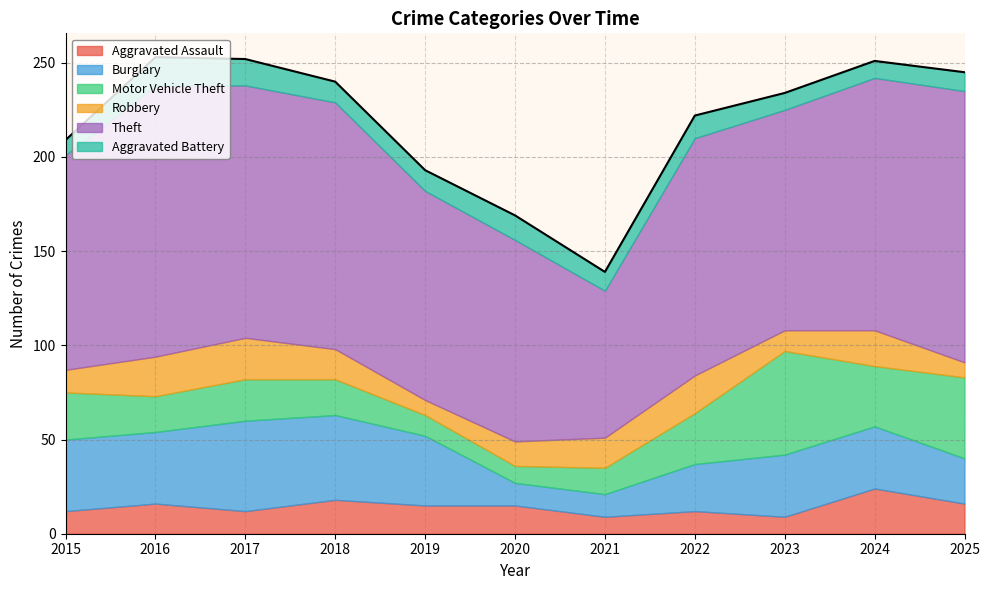

True or false: Aggravated Assault and Robbery intersect in this chart.

True